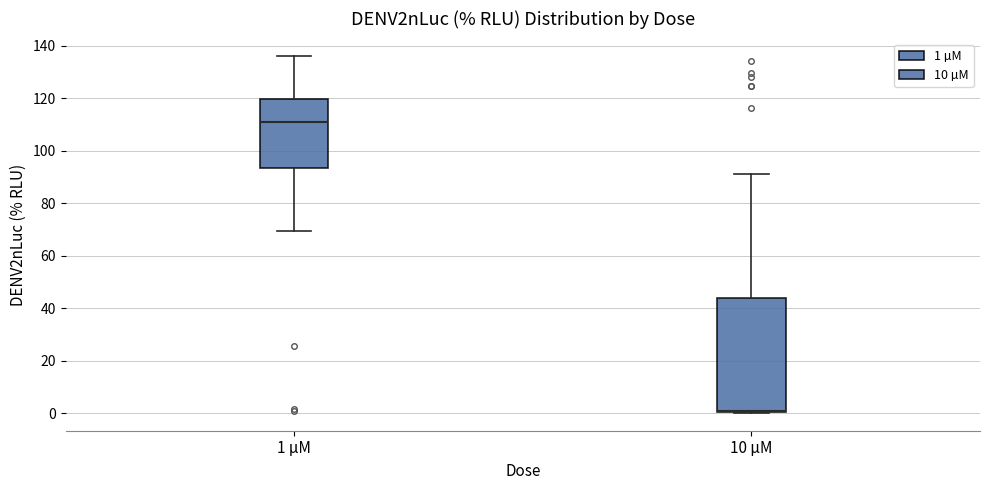

Reading left to right, read every box against the y-axis: the position of its median line, the range the box covers, and the ends of its whiskers. The values are not printed on the chart, so give them approximately, as read against the axis.

1 µM: median 110, box 94 to 120, whiskers 70 to 136
10 µM: median 0 (drawn on the box's lower edge), box 0 to 44, whiskers 0 to 92